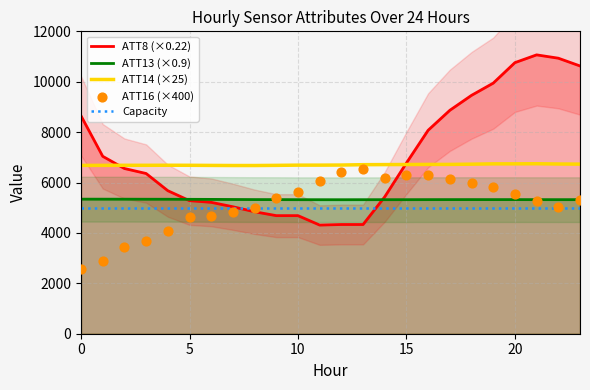

What is the lowest value of the ATT13 (×0.9) series?

5317.6